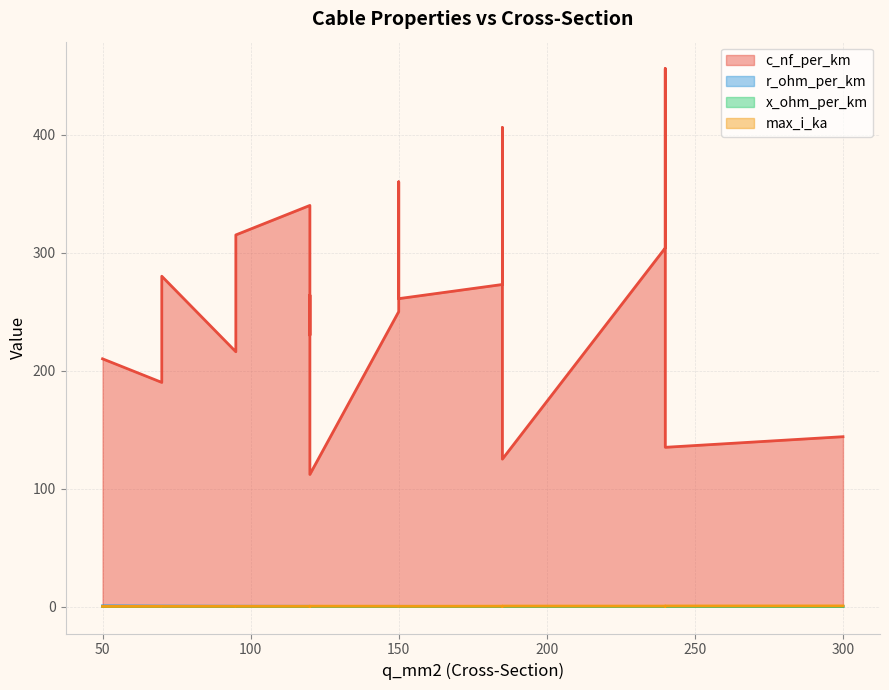

Is the value of x_ohm_per_km at 3 greater than the value of max_i_ka at 7?

No